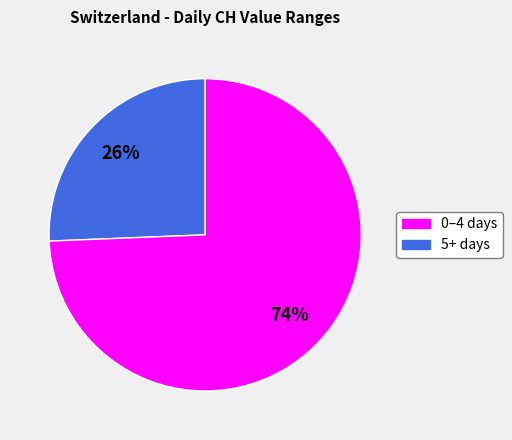

Is there a majority slice in this chart?

Yes